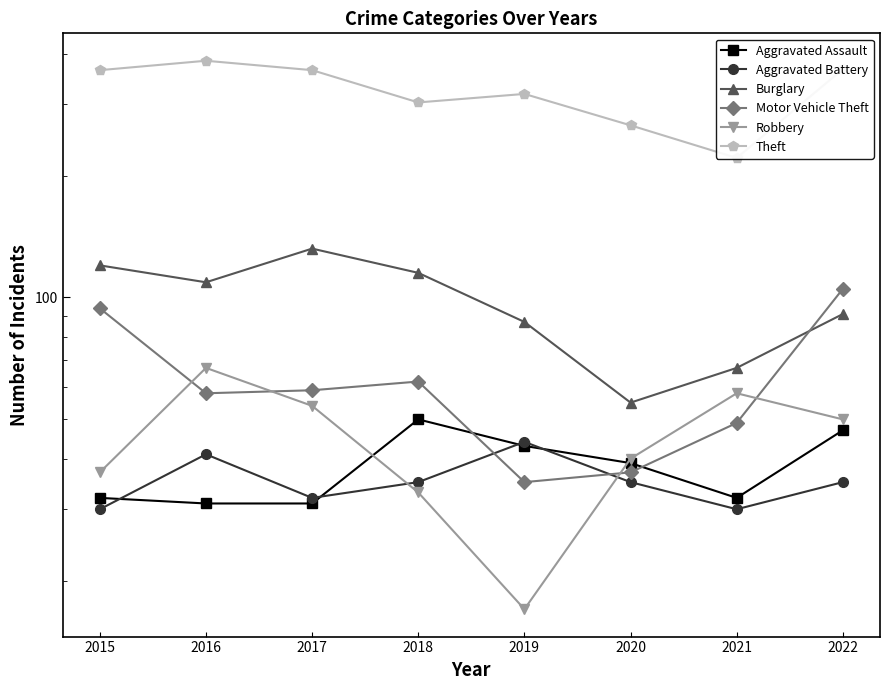

Is it true that Robbery equals 30 at 2019?

False